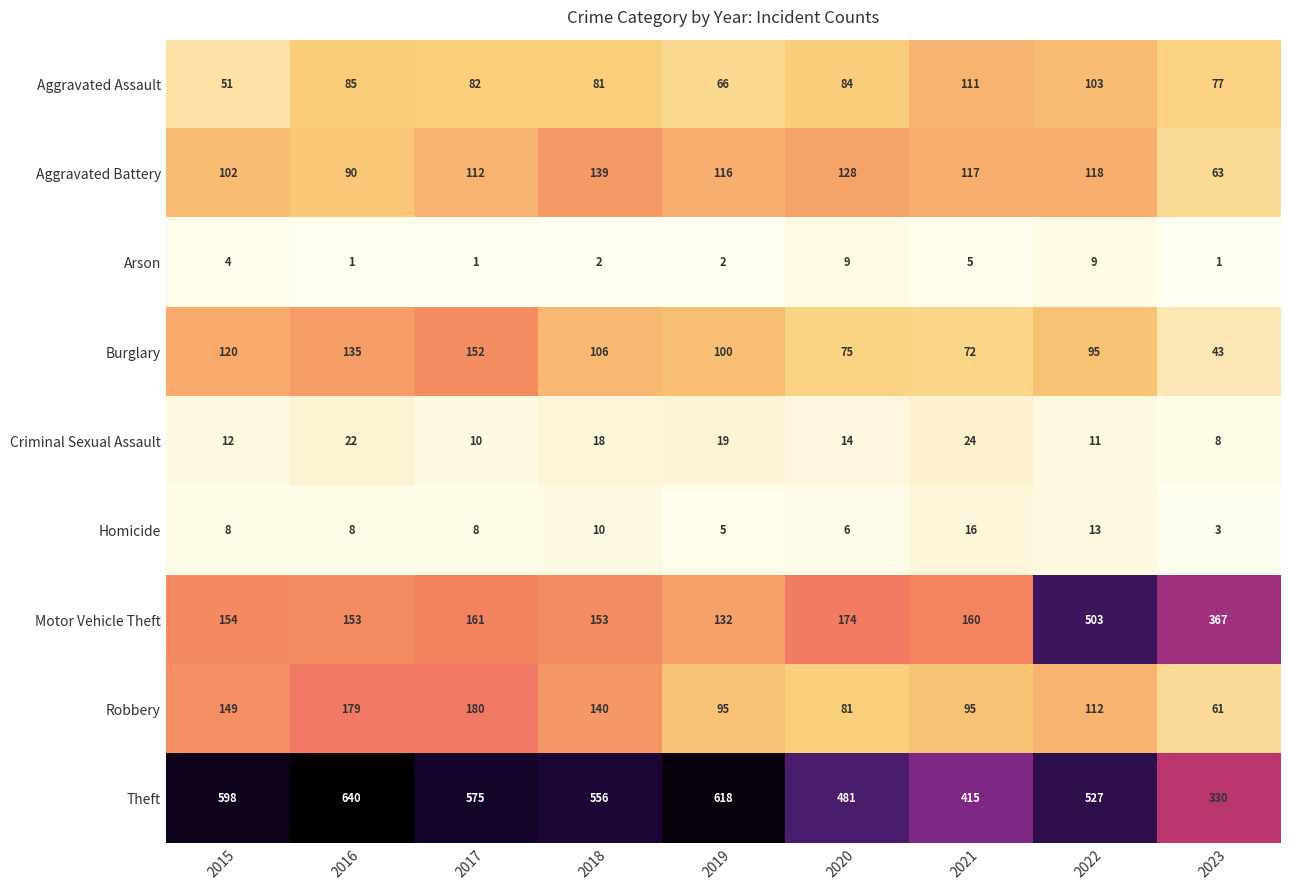

Is it true that Criminal Sexual Assault equals 19 at 2019?

True